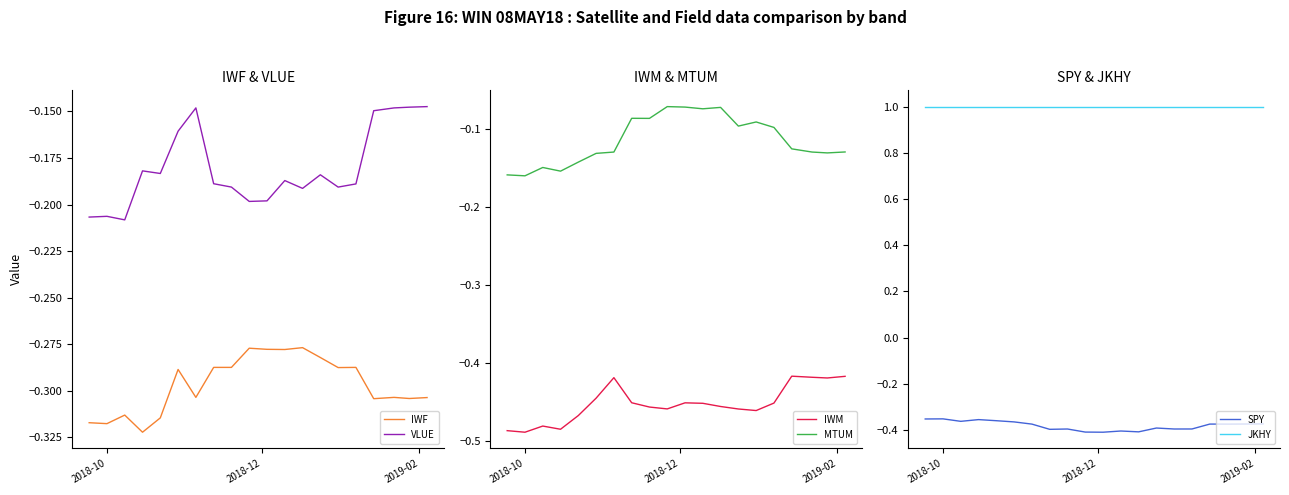

True or false: VLUE and IWF intersect in this chart.

False